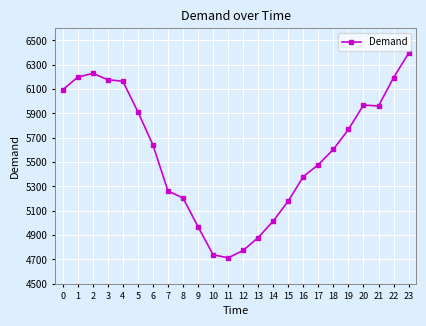

What is the minimum value shown in the chart?

4713